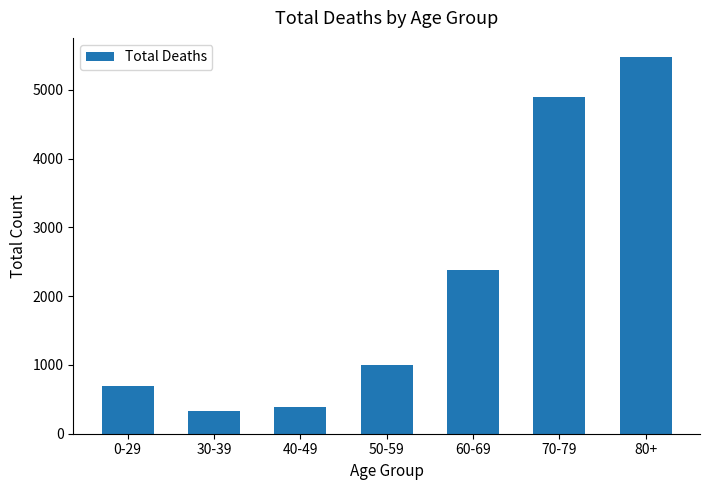

What is the change in value from 40-49 to 60-69?

+1997